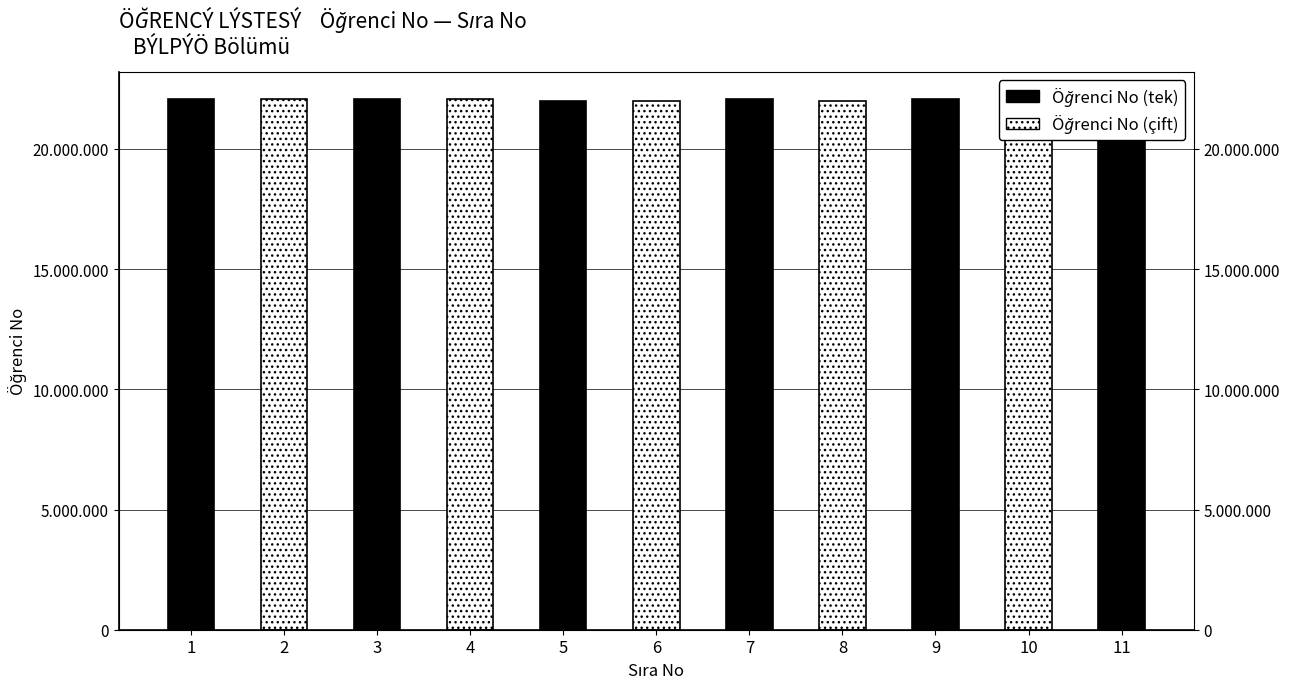

What is the difference between the maximum and second lowest values?

102924